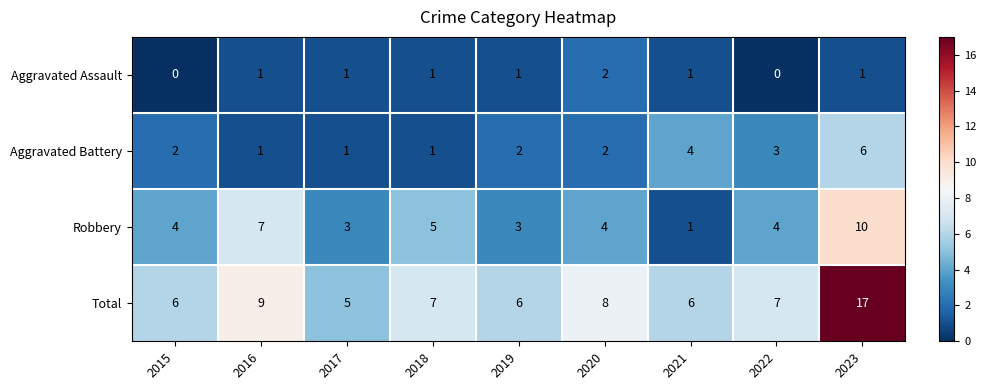

What is the maximum value for Aggravated Battery?

6